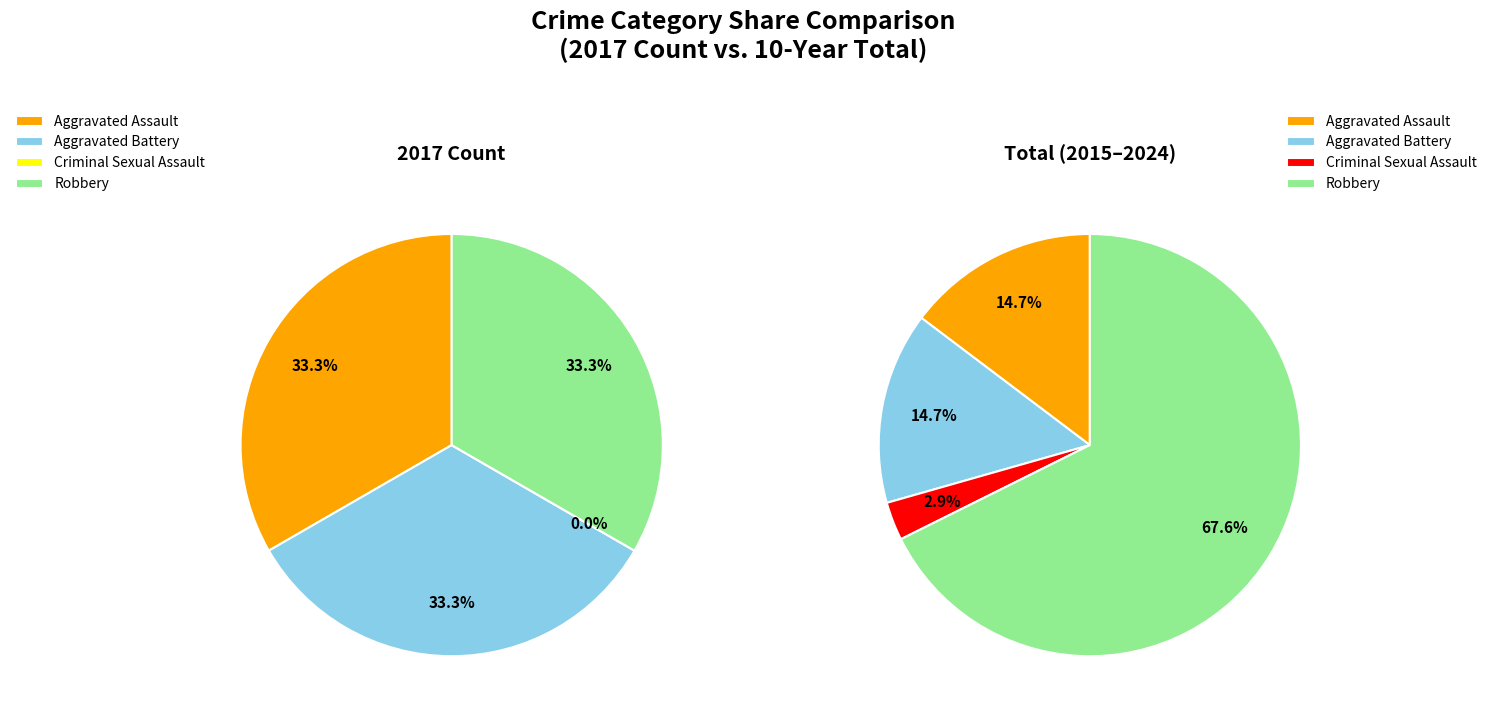

Is it true that values_total is 15% of the pie?

True